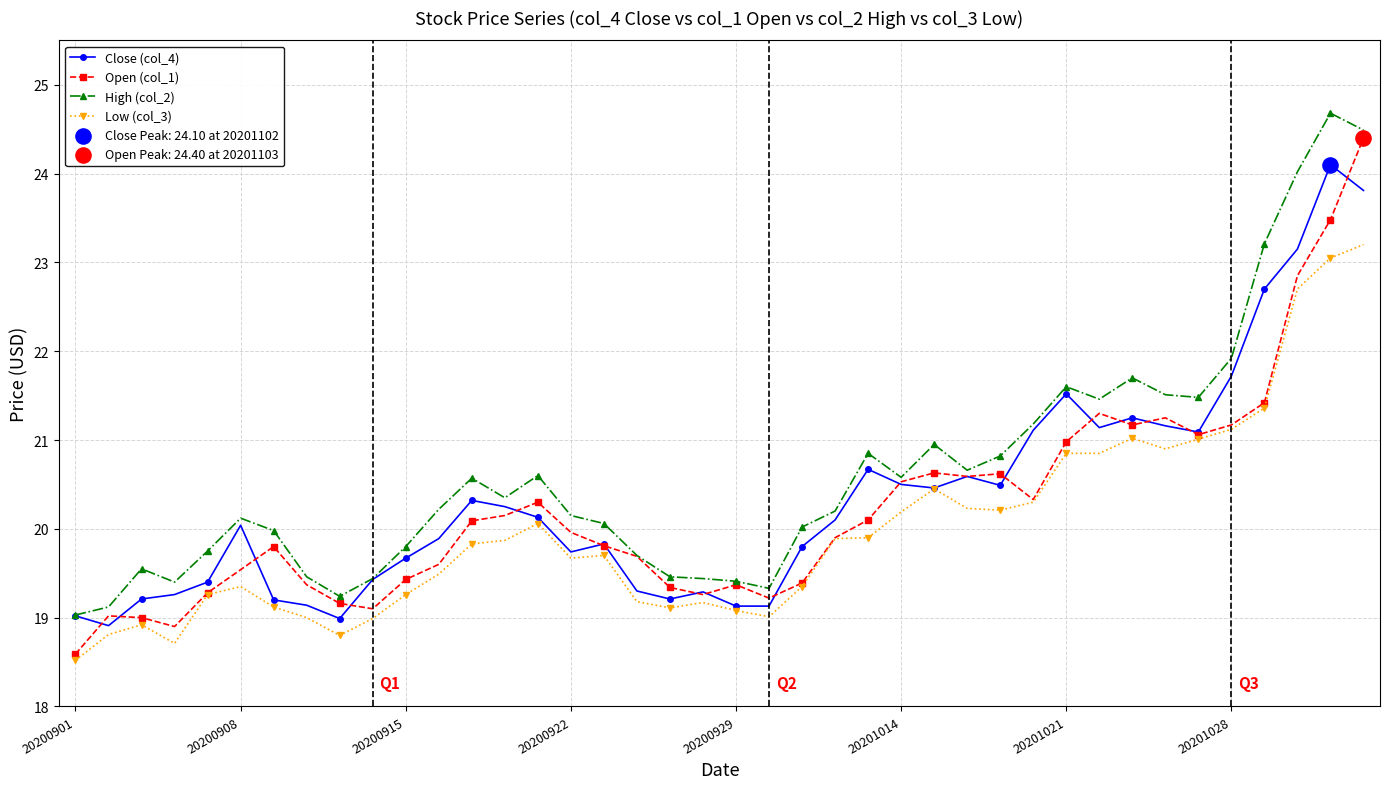

True or false: Low (col_3) and High (col_2) cross at least once.

False